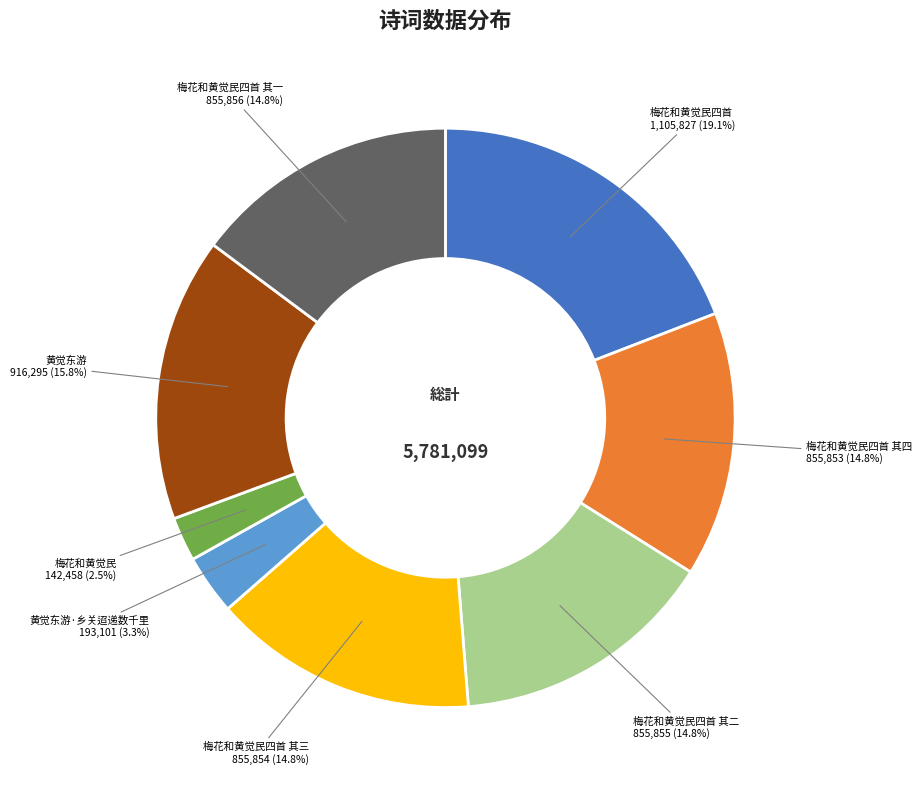

What is the smallest slice in the pie chart?

梅花和黄觉民